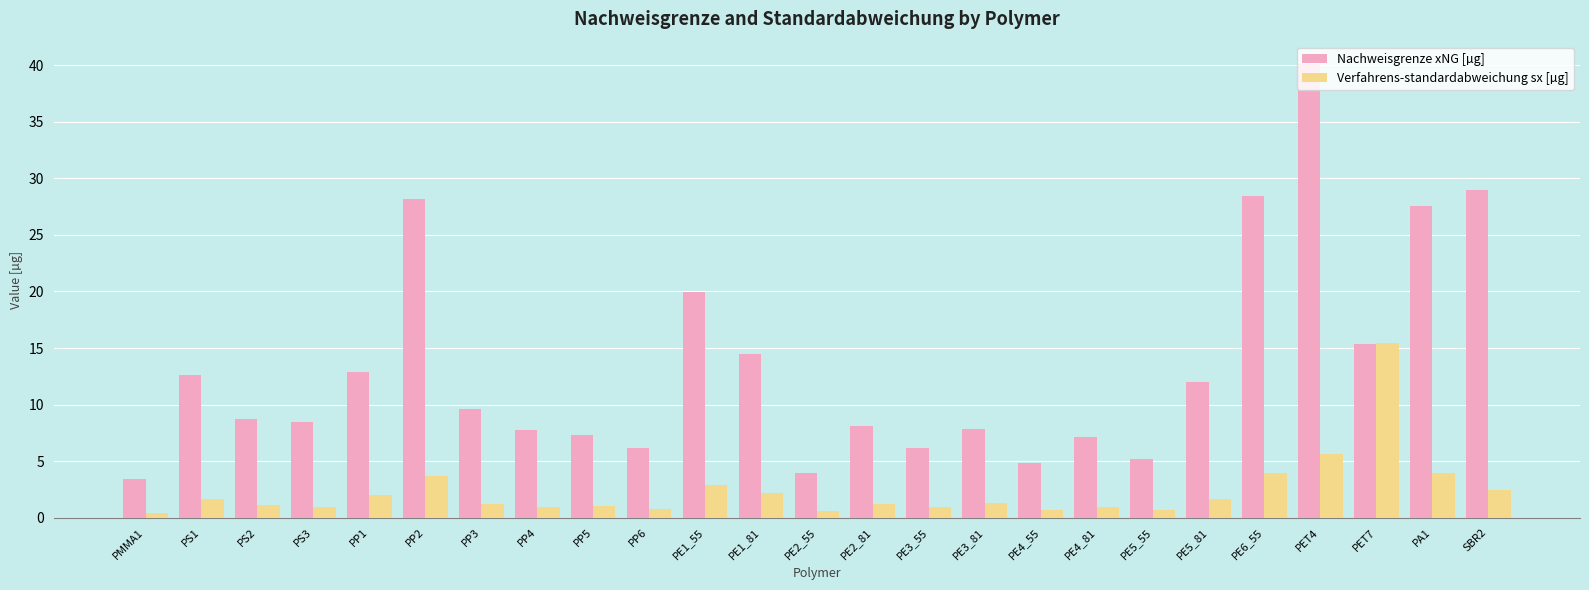

What is the total value across all series at PP5?

8.3